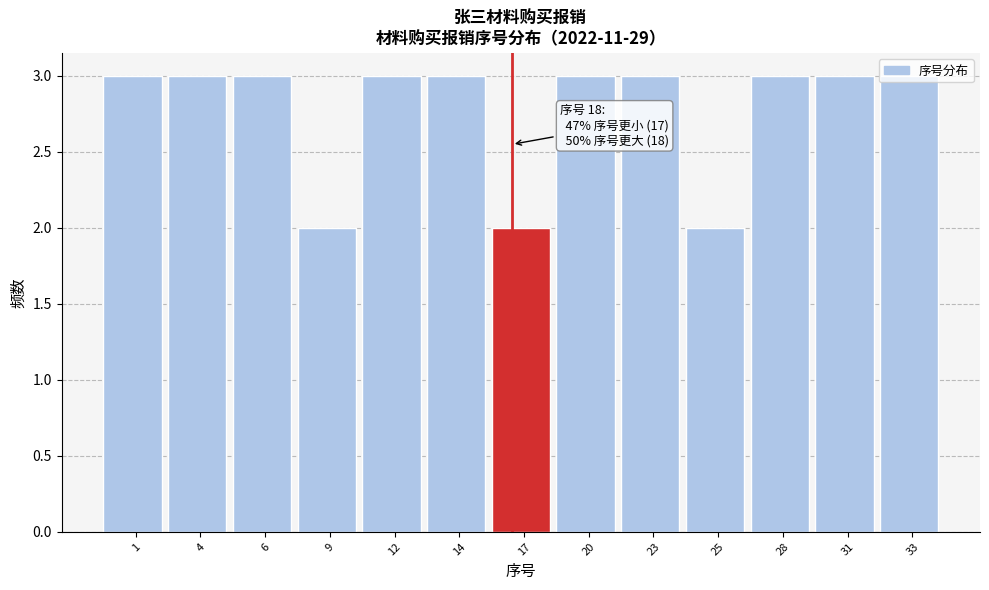

What is the value of the 11th bar from the left?

3